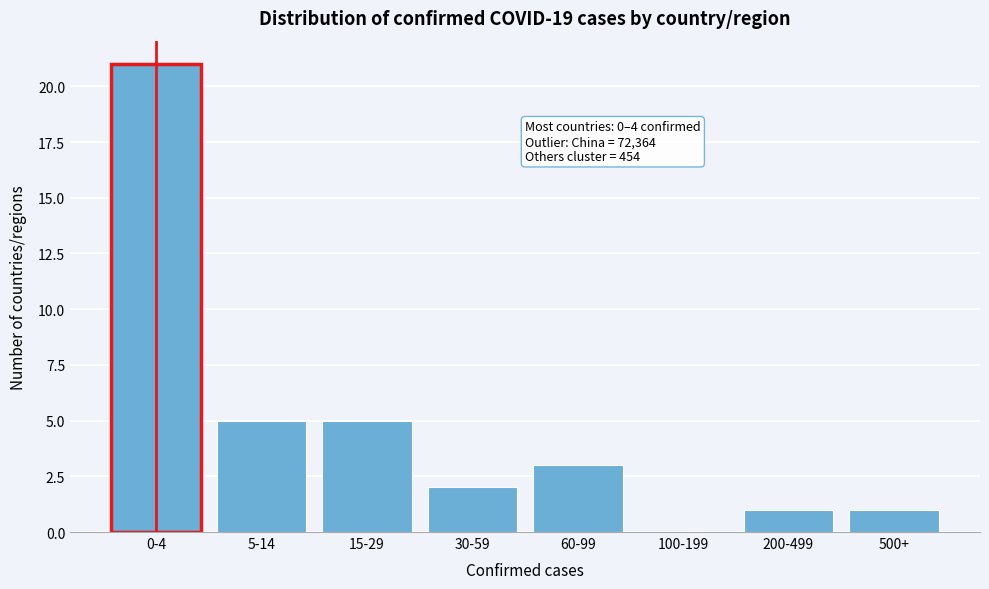

Reading left to right, list all the values displayed in this chart.

0-4=21	5-14=5	15-29=5	30-59=2	60-99=3	100-199=0	200-499=1	500+=1